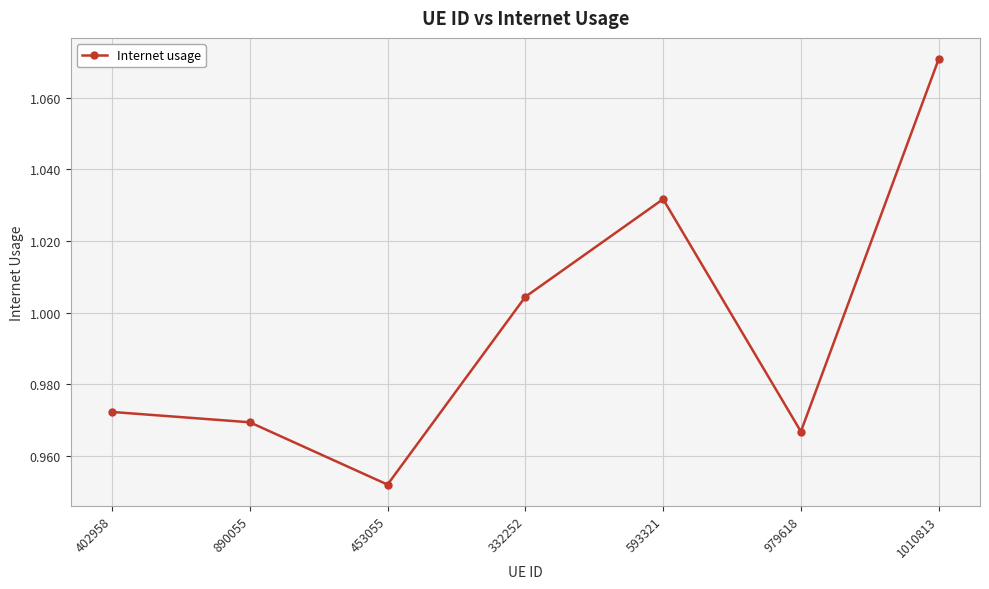

Which has a higher value, 402958 or 593321?

593321